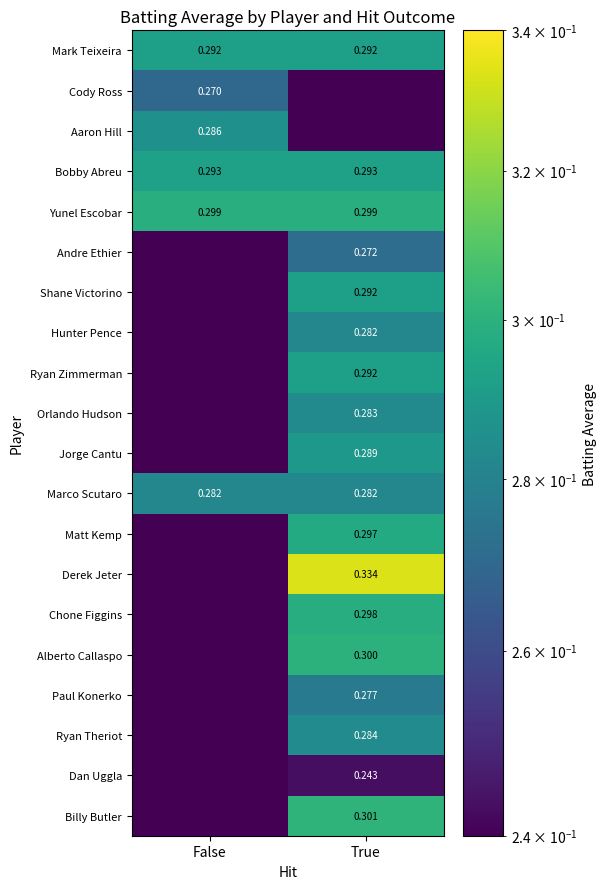

Which category has the lowest value in the Ryan Zimmerman series?

False